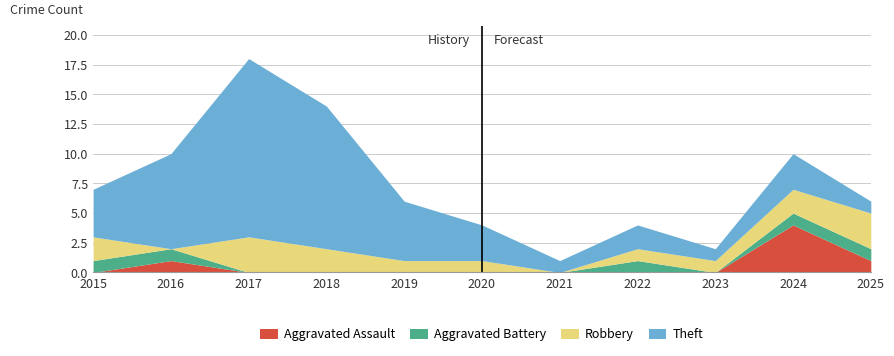

How many values in the Robbery series exceed 1?

5